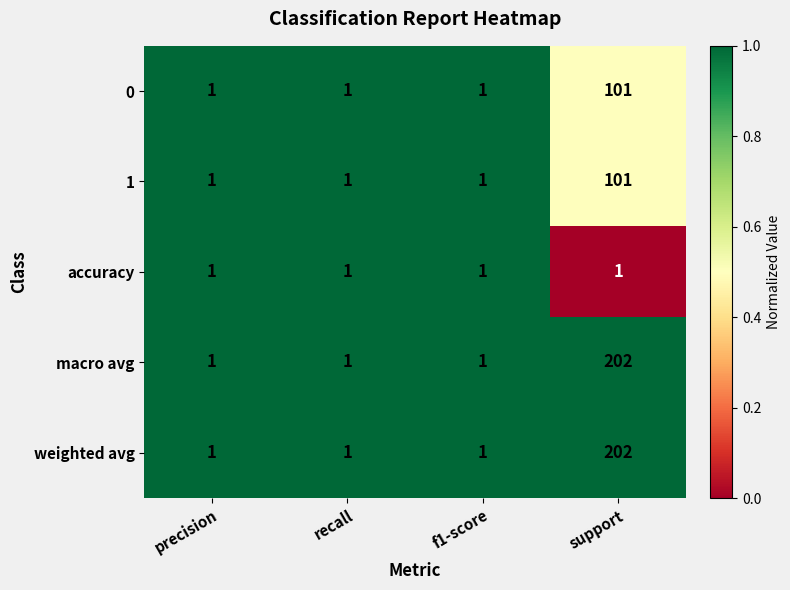

At which category is the sum across all series the highest?

support